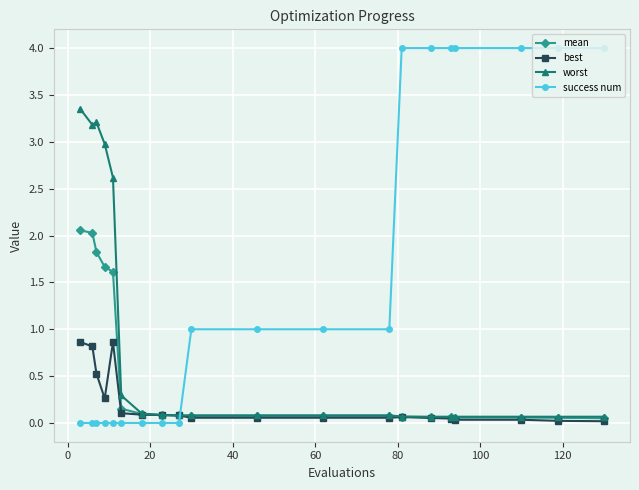

What is the average value of the worst series?

0.8